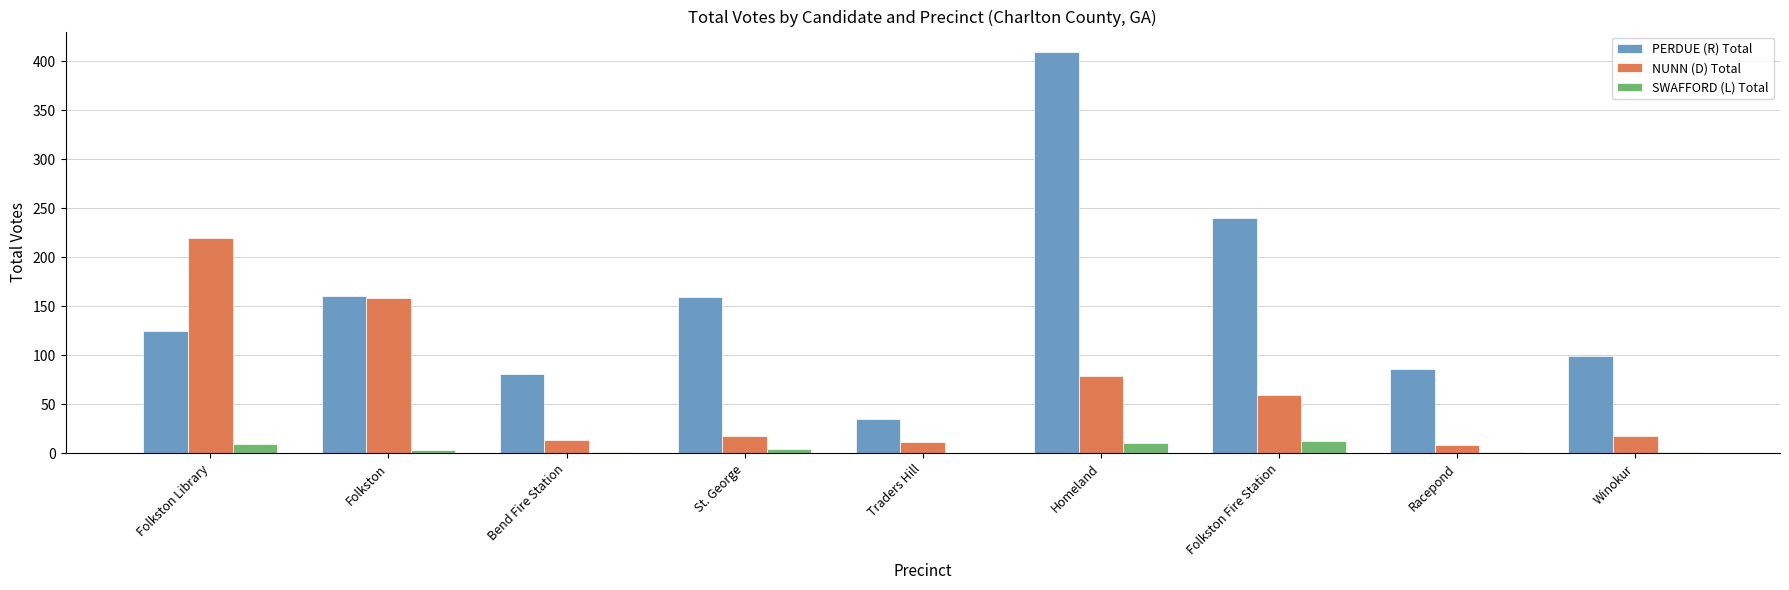

Is the value of PERDUE (R) Total at Winokur greater than the value of NUNN (D) Total at Racepond?

Yes